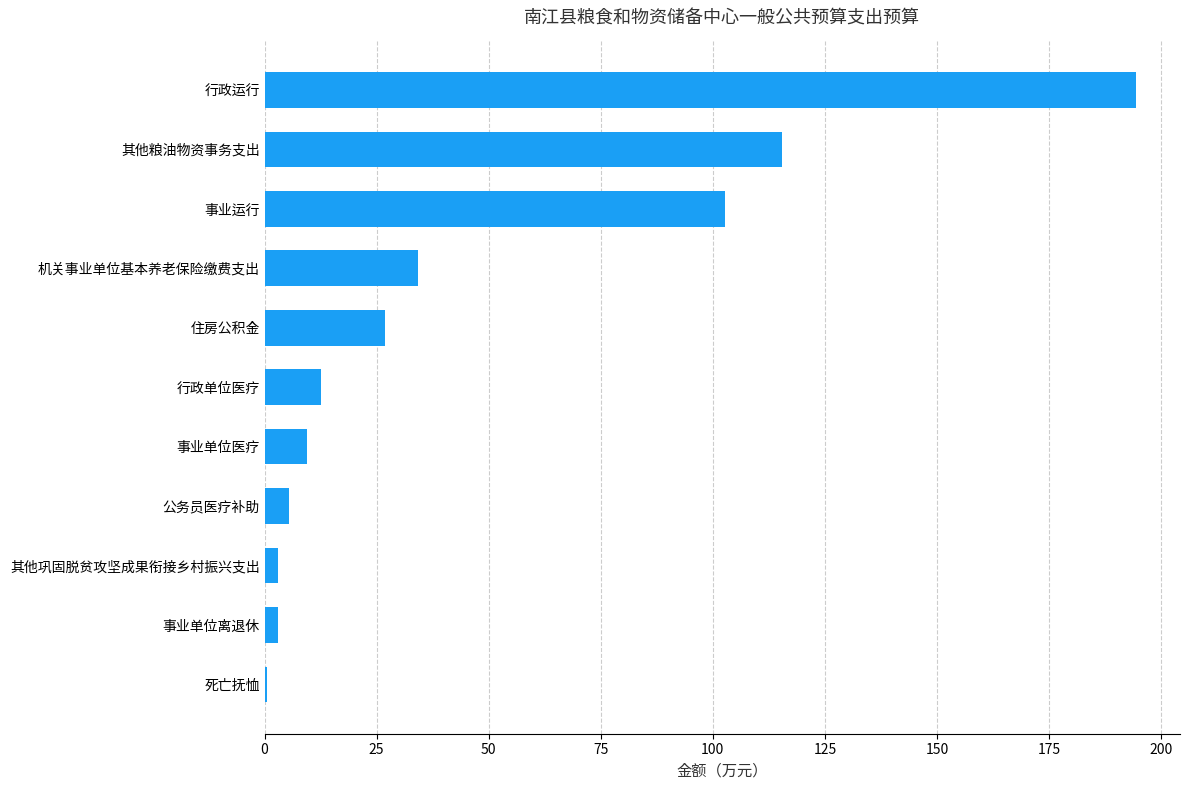

At which label is the value closest to 97?

事业运行